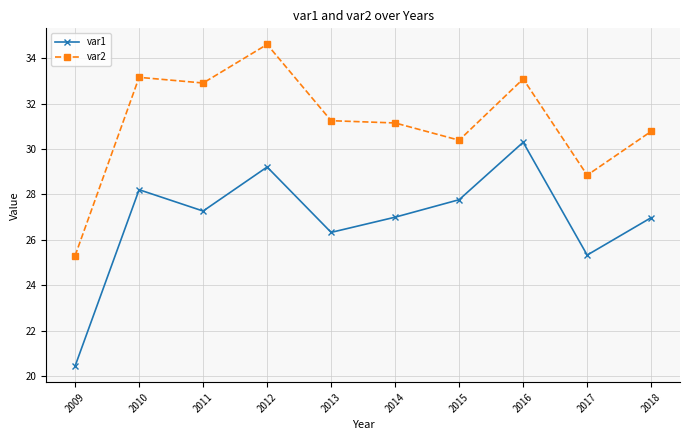

At which category does var2 reach its first local peak?

2010